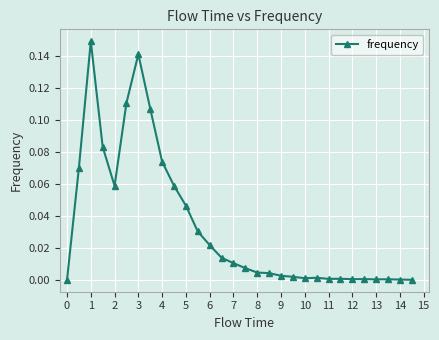

How many distinct data groups are displayed?

1